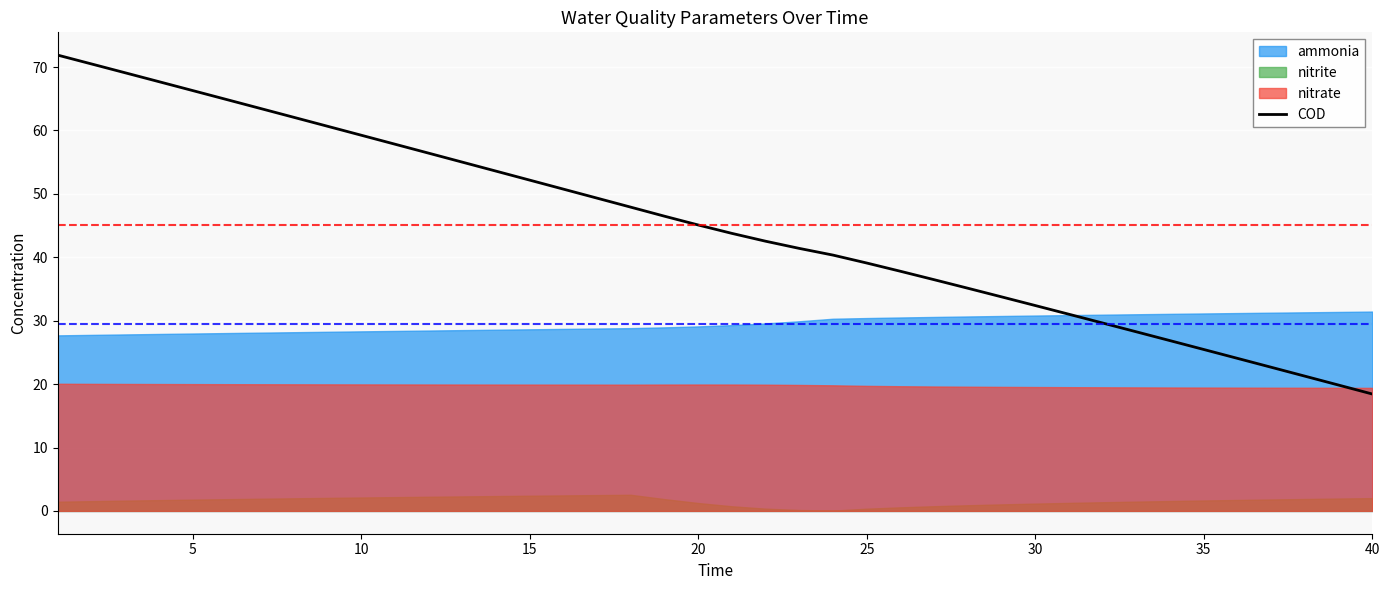

How many data points does each series have?

40